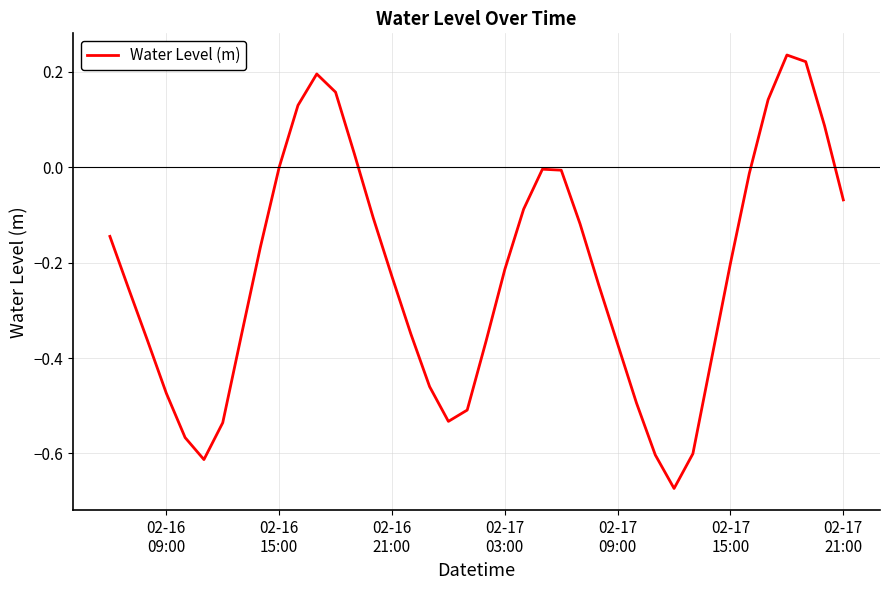

What is the difference between the maximum and minimum values?

0.9